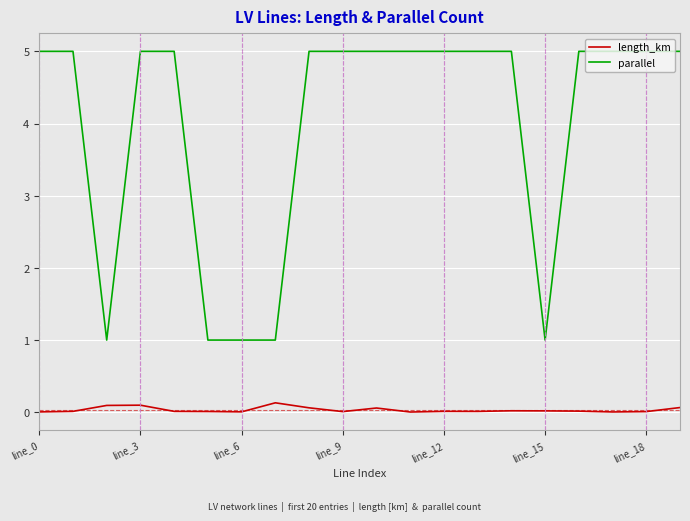

What is the maximum value for parallel?

5.0